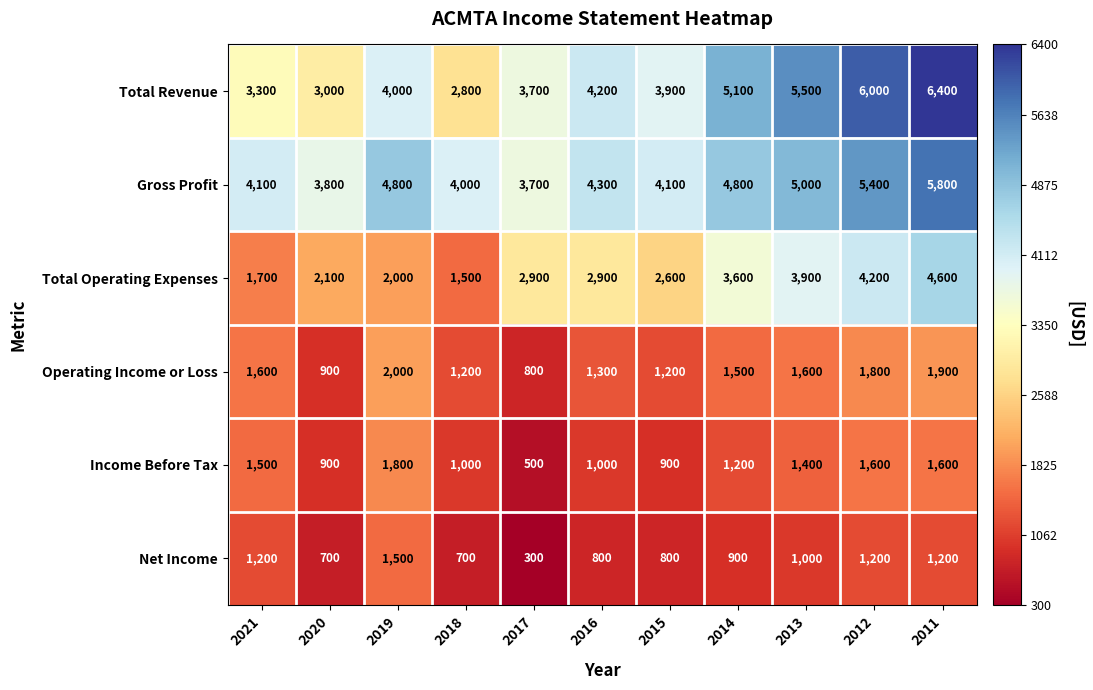

Which series has the largest range (max minus min)?

Total Revenue